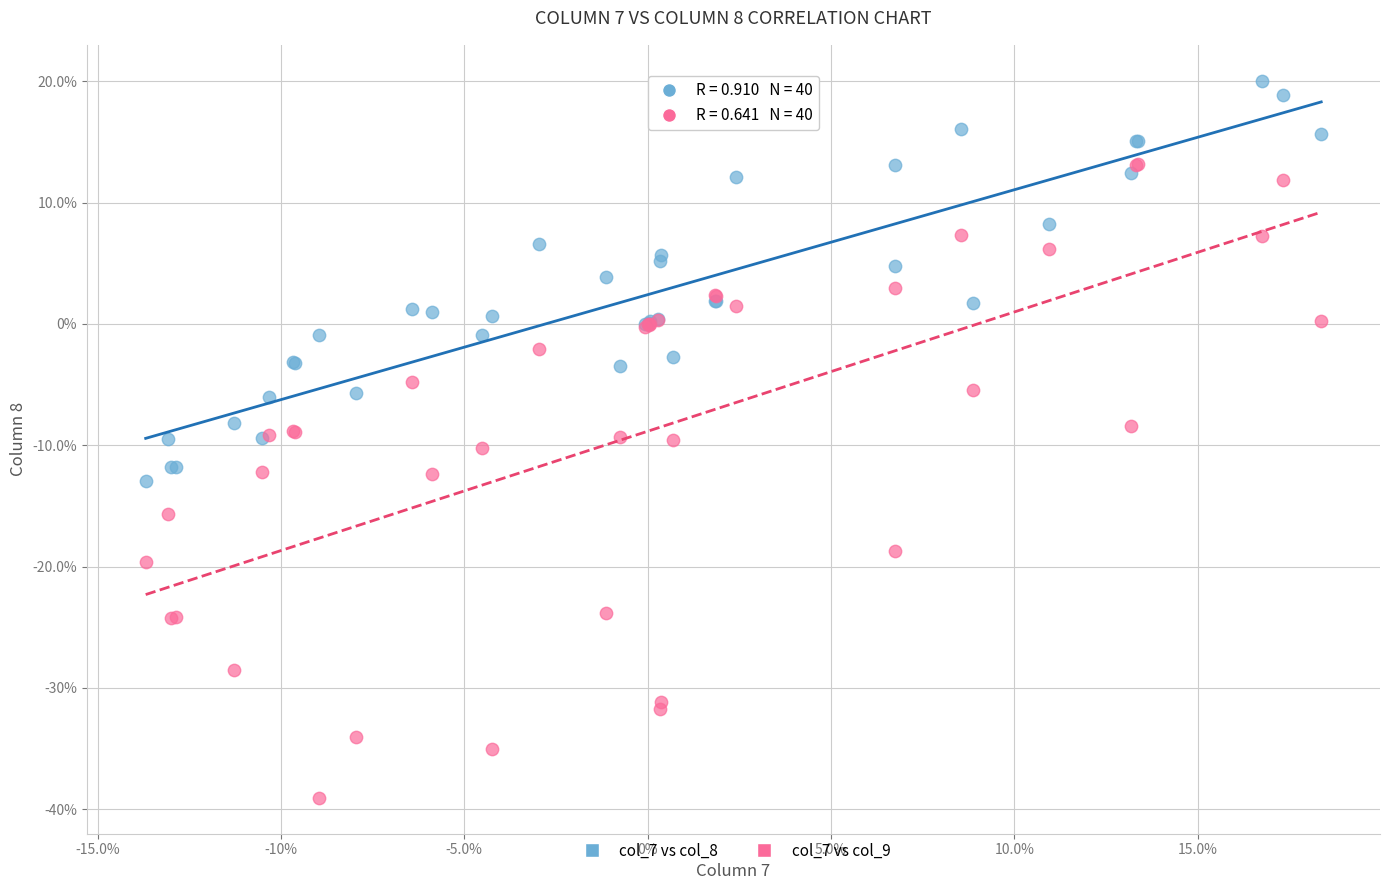

Which series contains the lowest Y value?

col_7 vs col_9